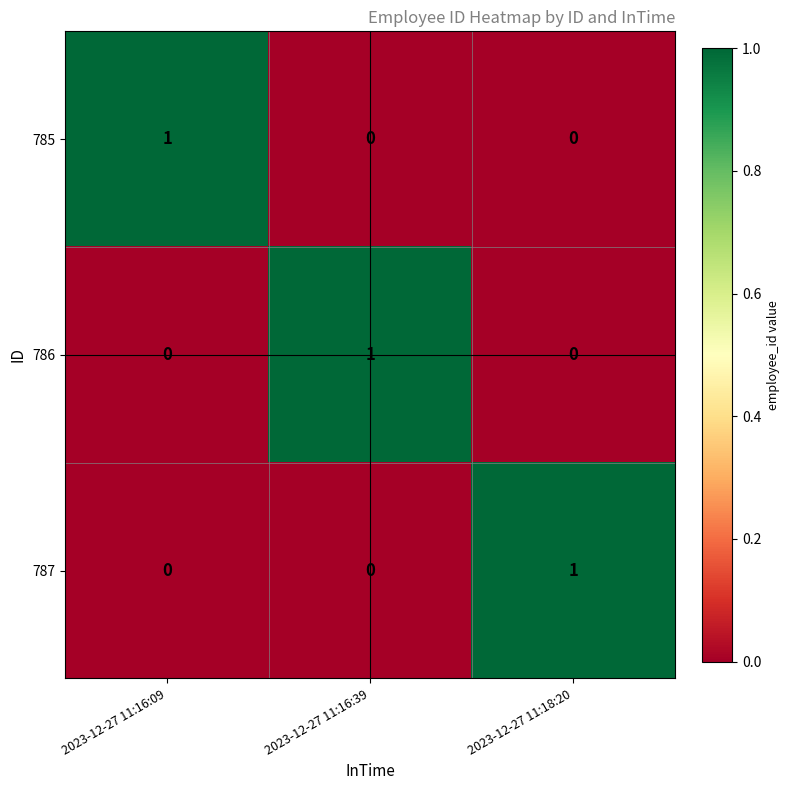

Count the number of data series in this chart.

3